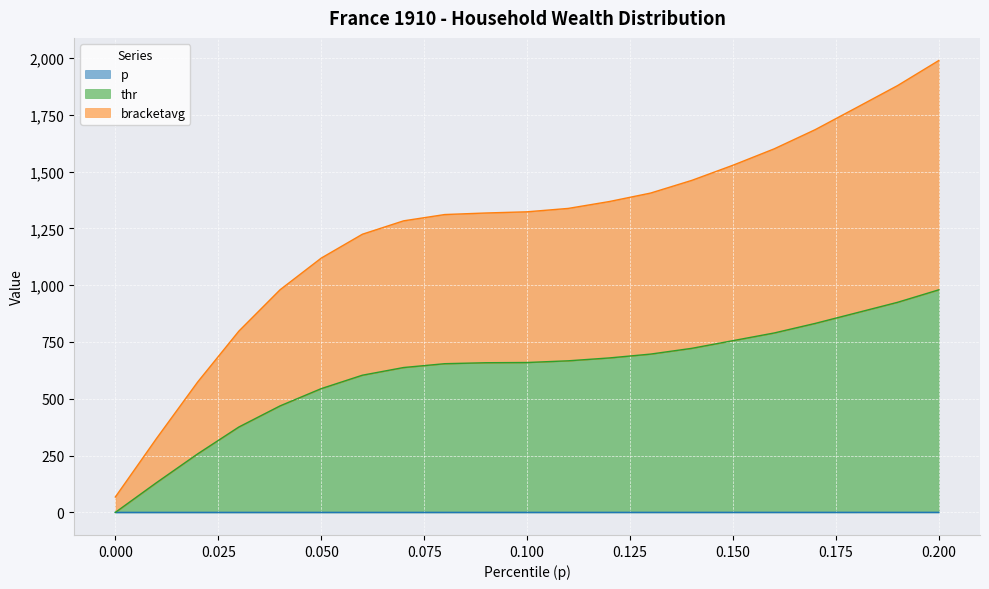

True or false: bracketavg and thr intersect in this chart.

False